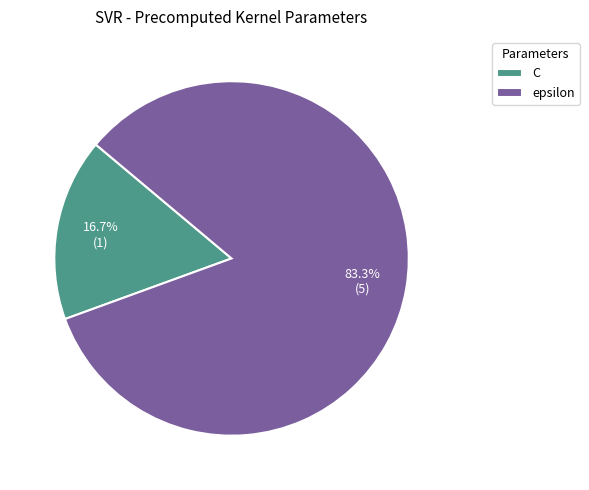

Rank the categories by value from highest to lowest.

epsilon, C